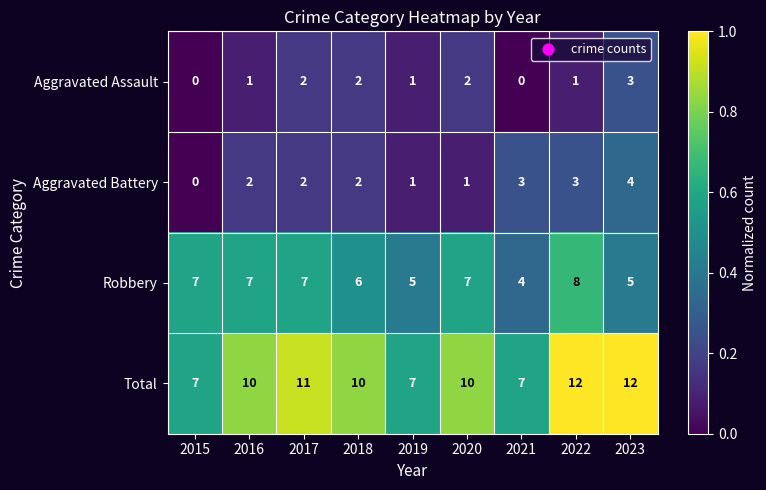

True or false: Aggravated Battery has a value of 2 at 2016.

True